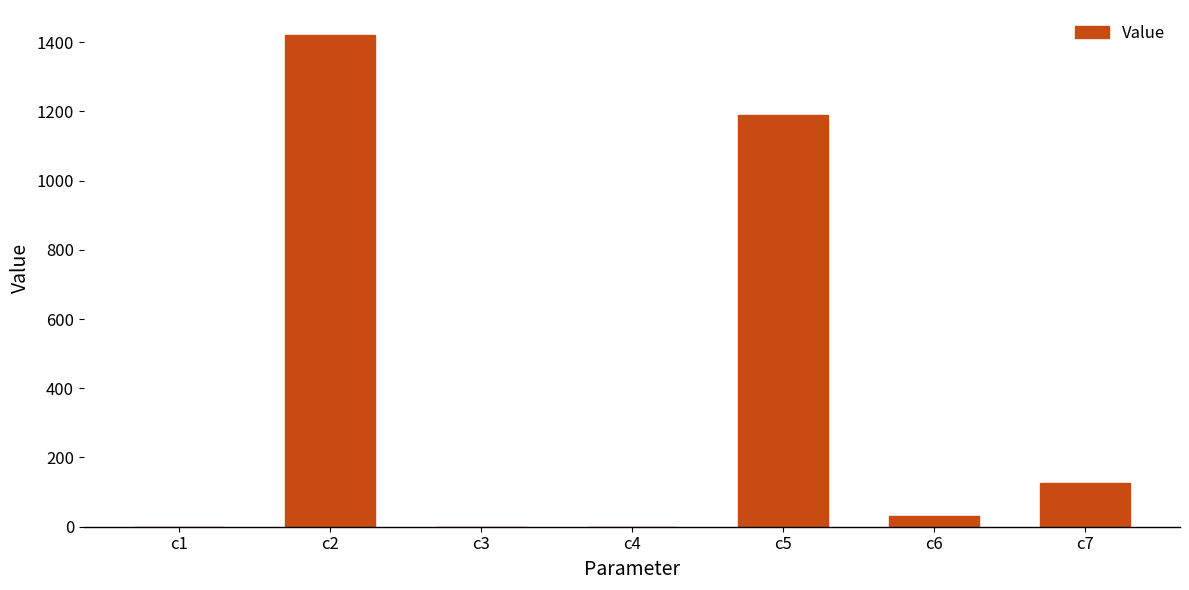

What is the average value?

395.7